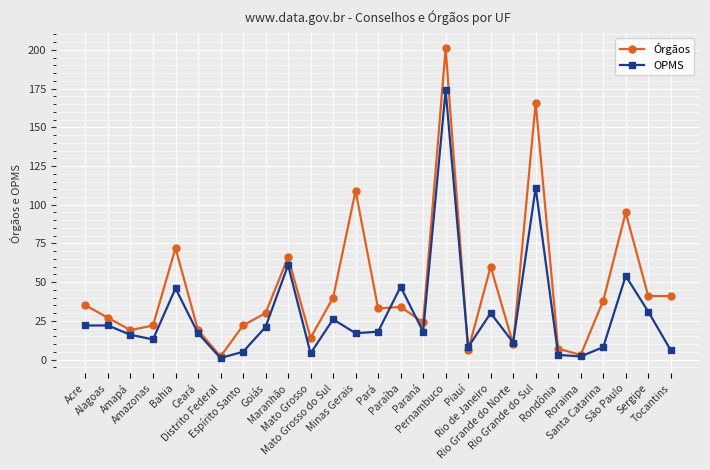

Rank the series at Piauí from lowest to highest value.

Órgãos, OPMS